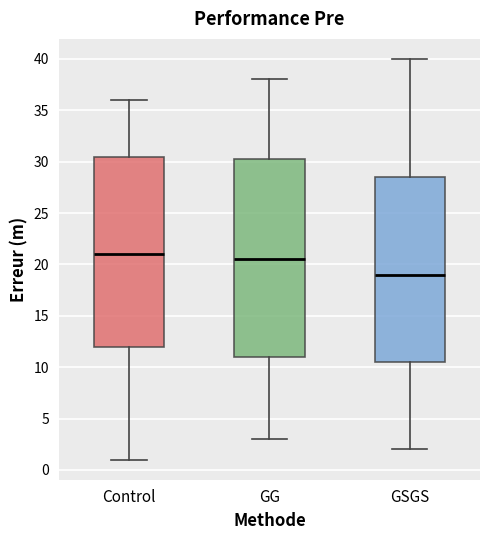

Which box has the highest median line?

Control